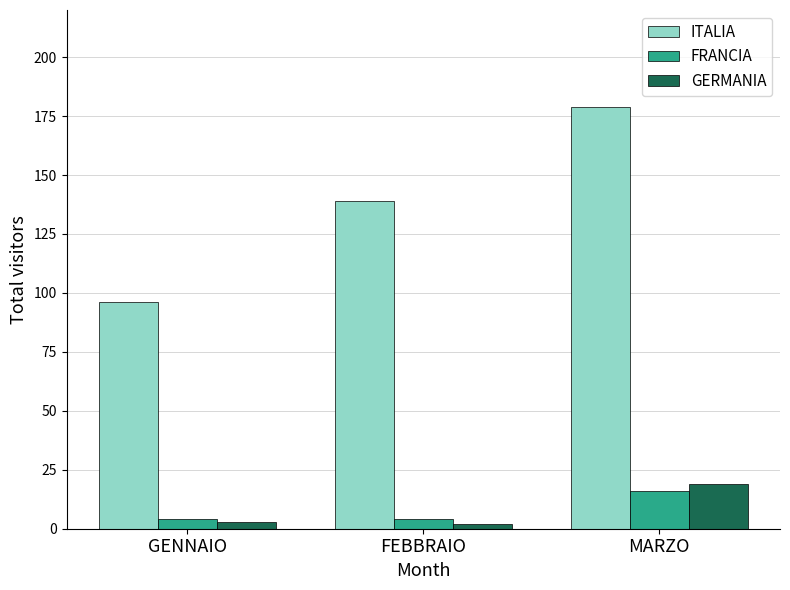

What is the average value of the ITALIA series?

138